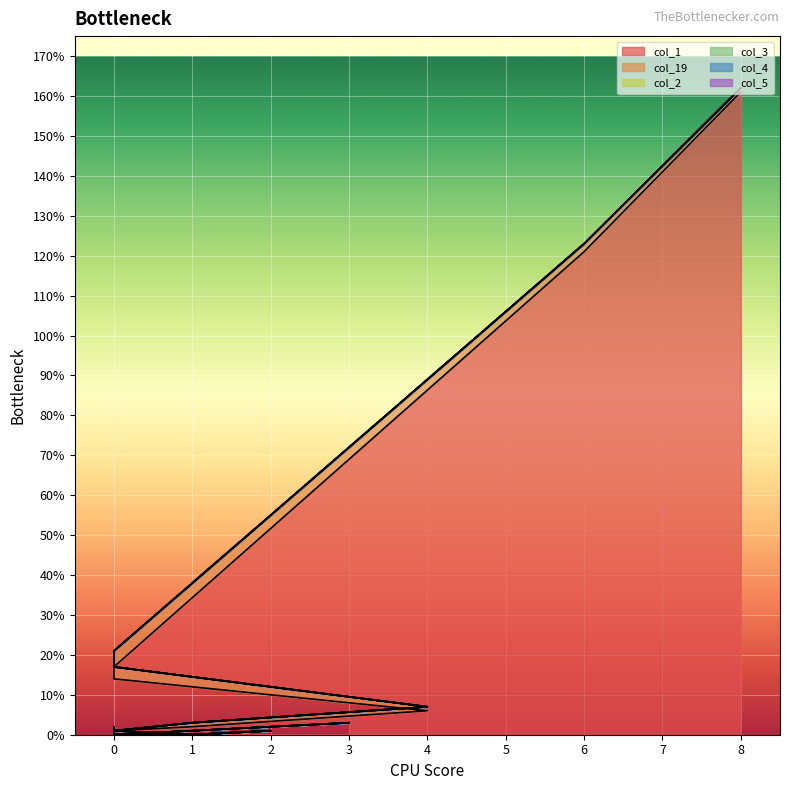

What is the average value of the col_19 series?

1